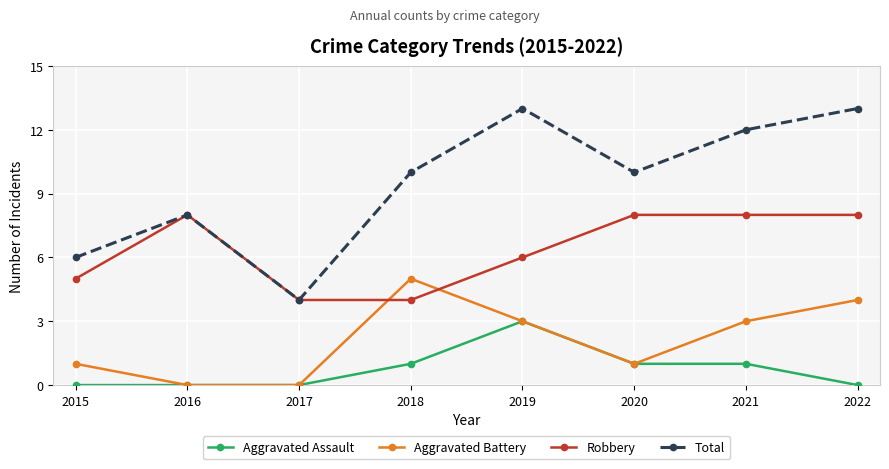

How many Total values are between 8 and 13?

6